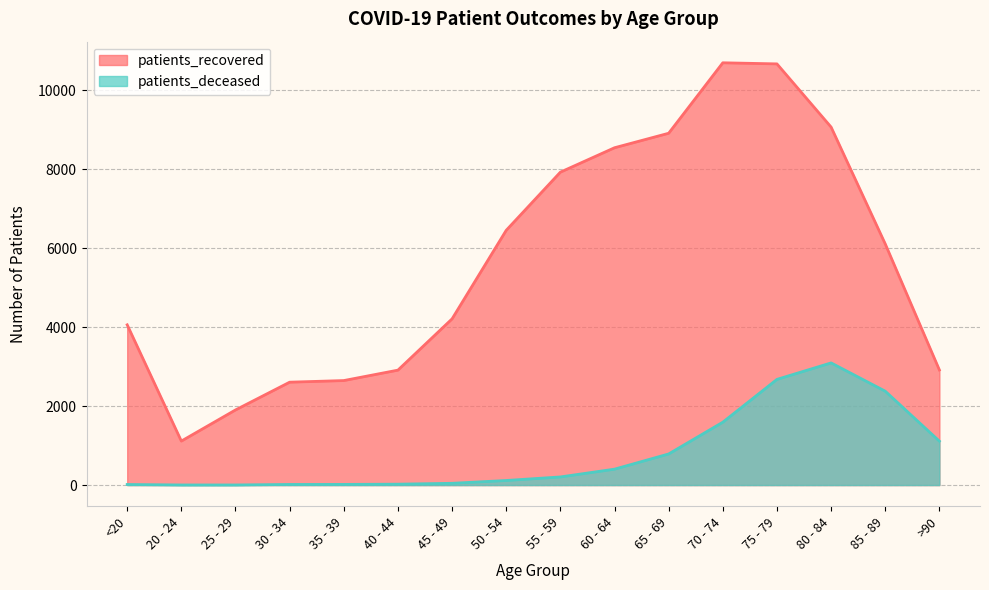

What is the value of the patients_recovered point at the 12th from the left?

10691